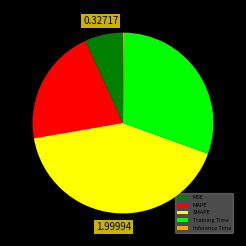

Does MSE represent more than half of the total?

No